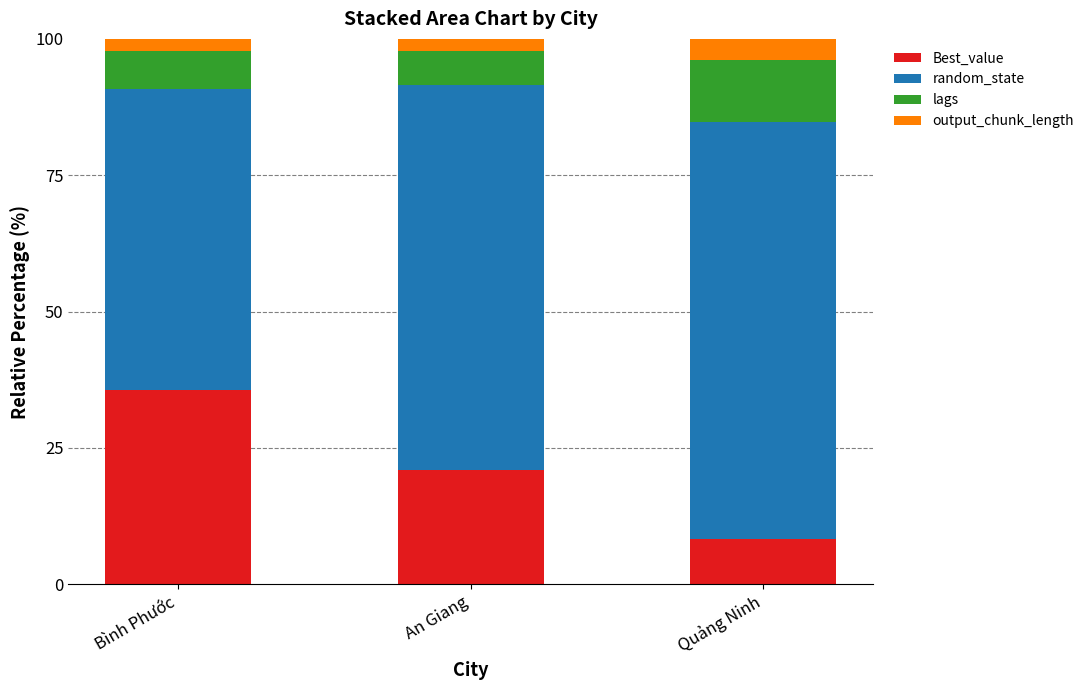

What are all the series names shown in the legend?

Best_value, random_state, lags, output_chunk_length